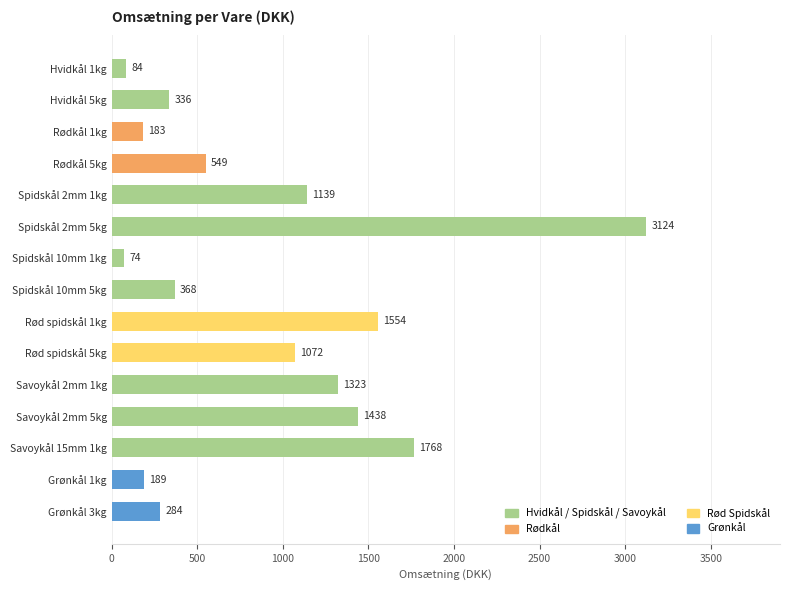

Rank the categories by value from highest to lowest.

Spidskål 2mm 5kg, Savoykål 15mm 1kg, Rød spidskål 1kg, Savoykål 2mm 5kg, Savoykål 2mm 1kg, Spidskål 2mm 1kg, Rød spidskål 5kg, Rødkål 5kg, Spidskål 10mm 5kg, Hvidkål 5kg, Grønkål 3kg, Grønkål 1kg, Rødkål 1kg, Hvidkål 1kg, Spidskål 10mm 1kg